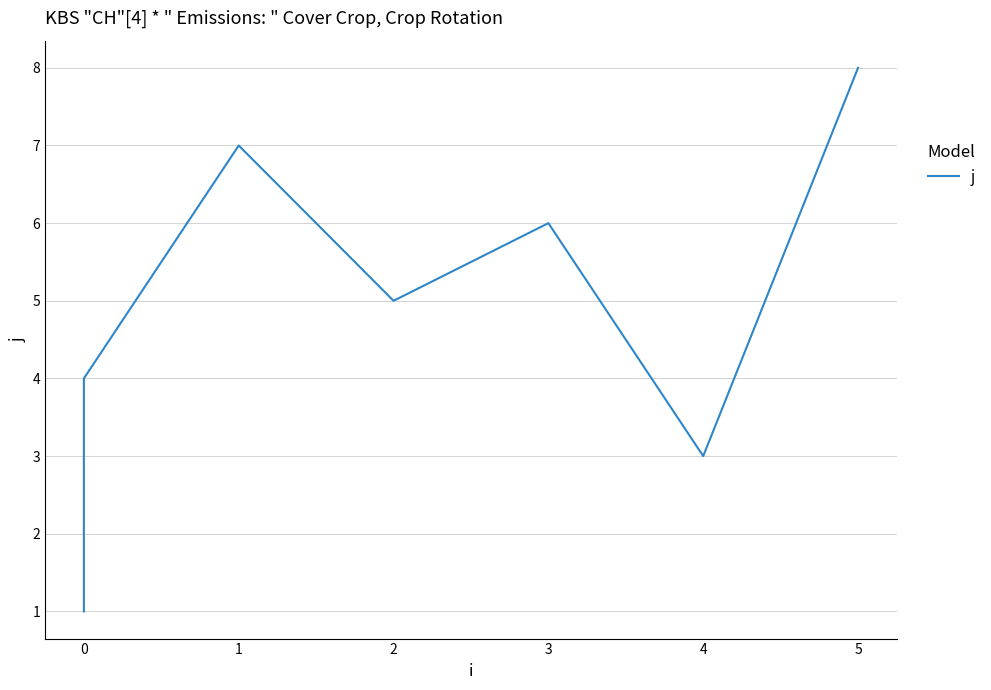

Count the values in the range 3 to 7.

5